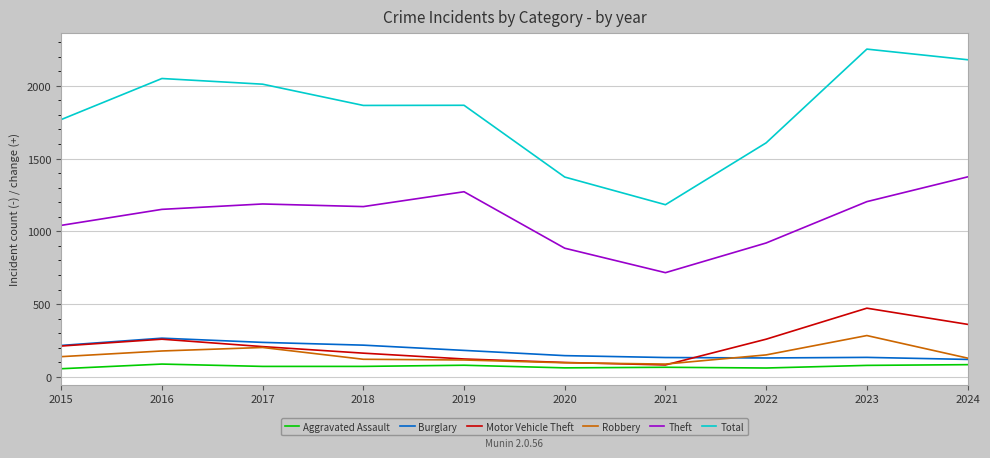

True or false: Robbery and Theft cross at least once.

False